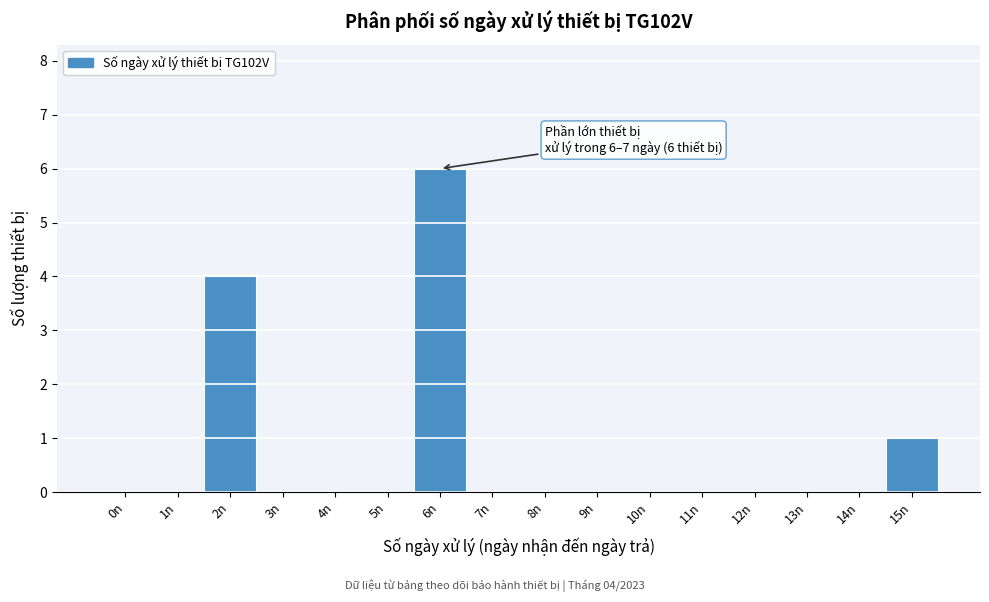

Reading left to right, extract all data points from this chart.

0n=0	1n=0	2n=4	3n=0	4n=0	5n=0	6n=6	7n=0	8n=0	9n=0	10n=0	11n=0	12n=0	13n=0	14n=0	15n=1